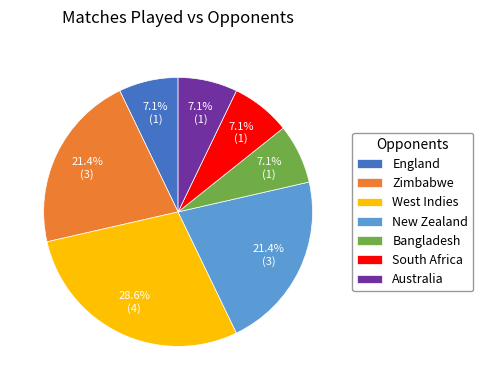

Which has a higher value, Zimbabwe or Bangladesh?

Zimbabwe